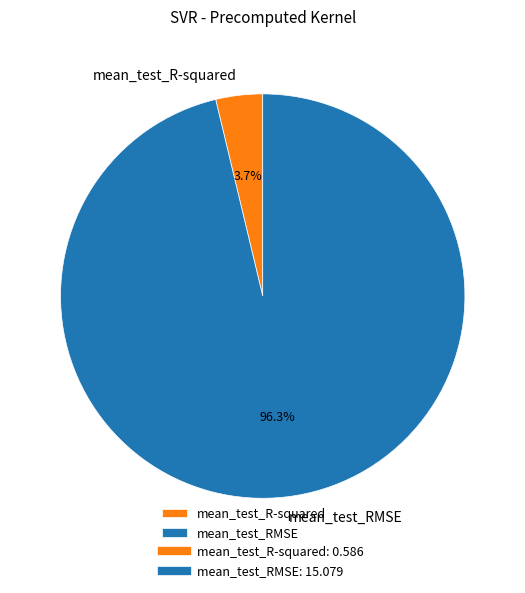

True or false: mean_test_RMSE accounts for 88% of the total.

False